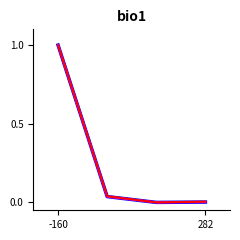

What is the maximum value shown in the chart?

1.0